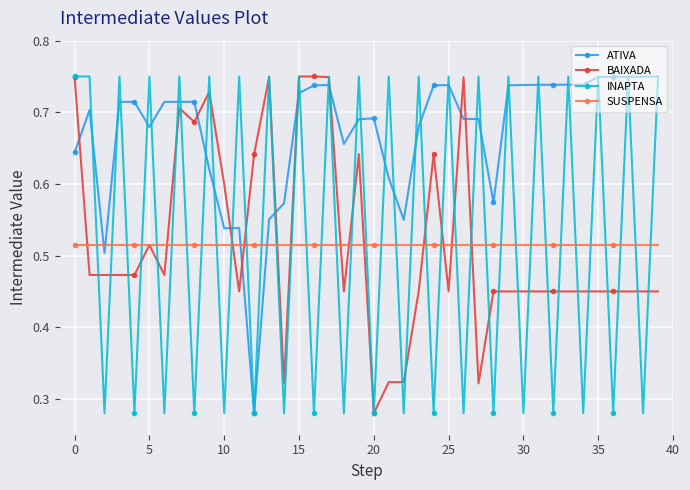

After their last crossing, which series has the higher values: INAPTA or BAIXADA?

INAPTA